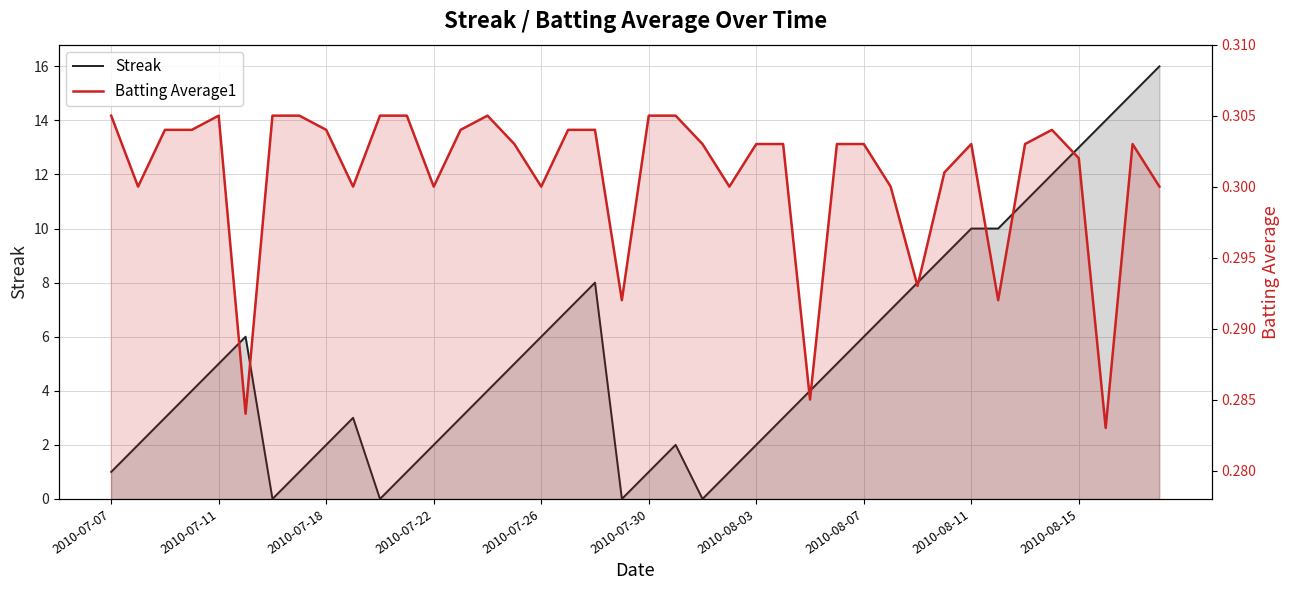

What is the difference between the maximum and minimum values in the Streak series?

16.0